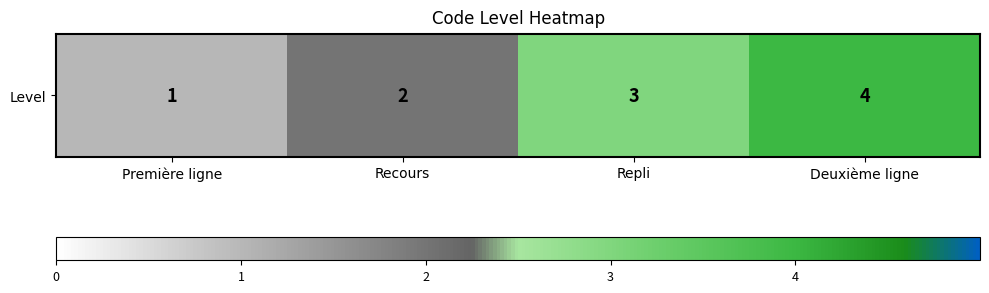

How many values are below 3?

2